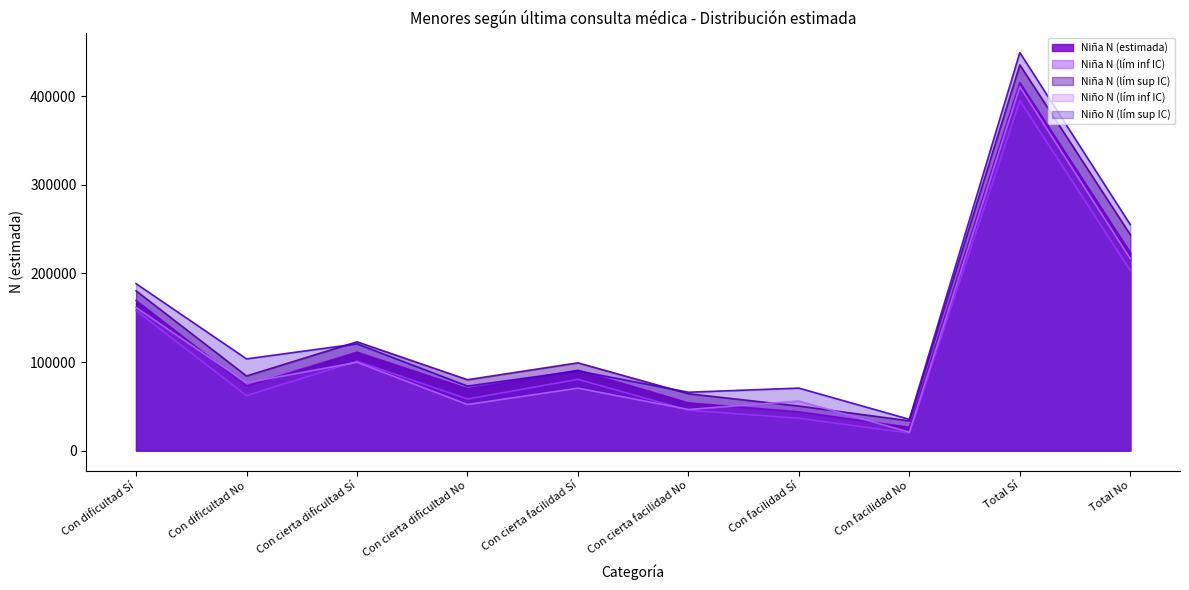

True or false: Niño N (lím sup IC) has more than 1 points higher than both neighbors.

True